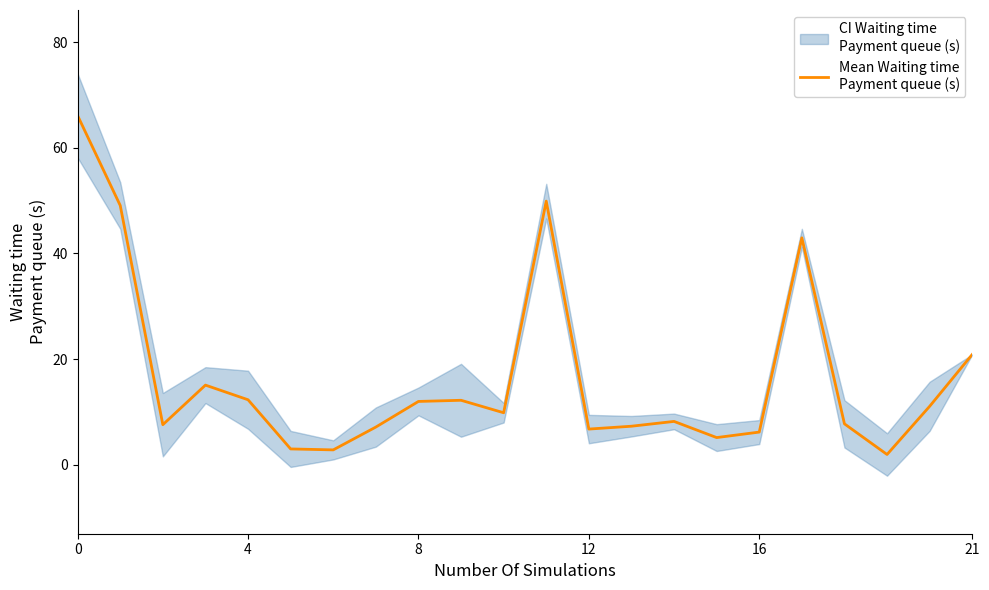

Does the chart have visible grid lines?

No